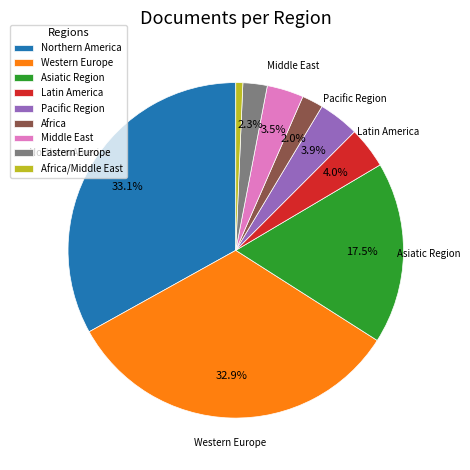

Which category has the smallest portion of the pie?

Africa/Middle East